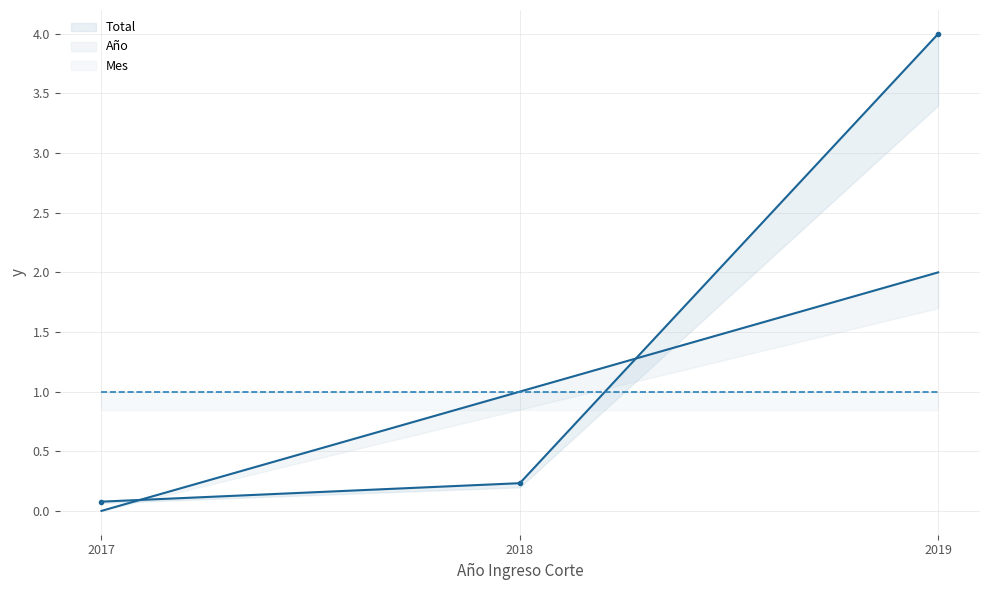

At how many categories does at least one series exceed 1?

1